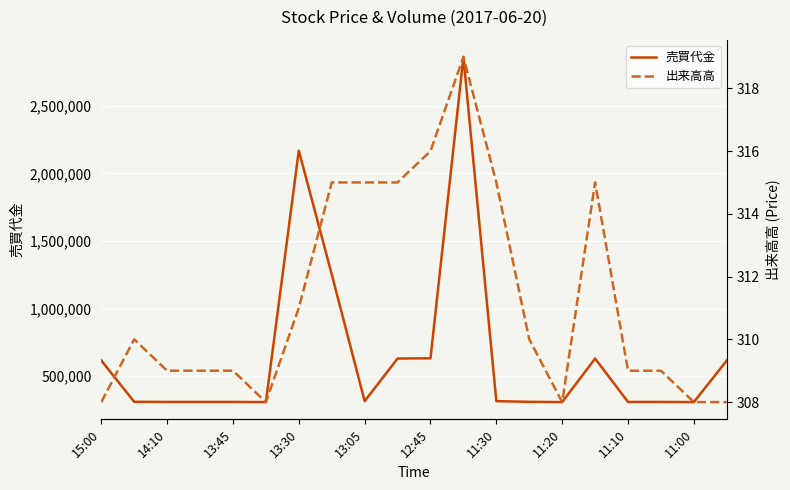

What is the difference between the maximum and second lowest values in the 出来高高 series?

11